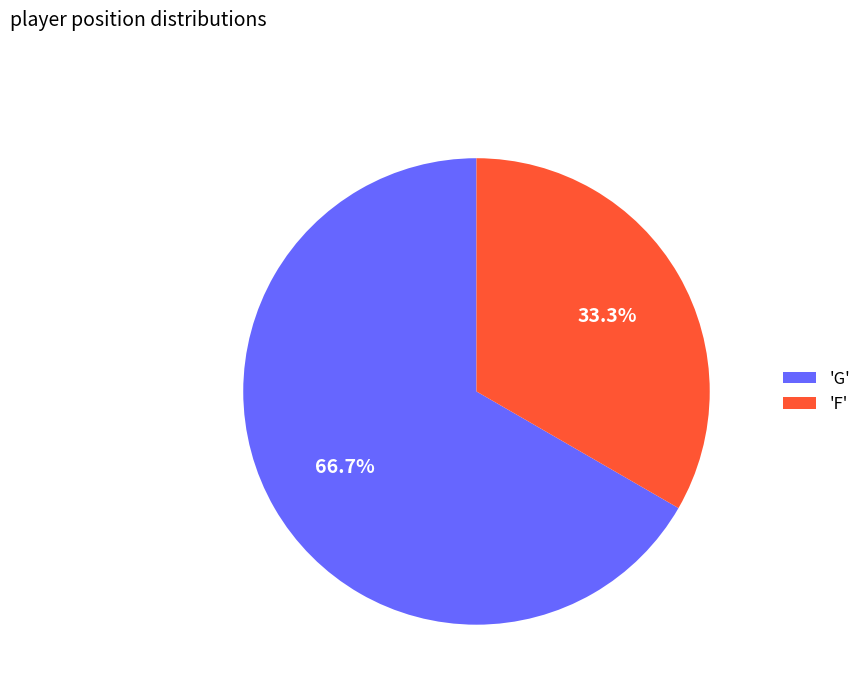

Which slice is the smallest?

'F'